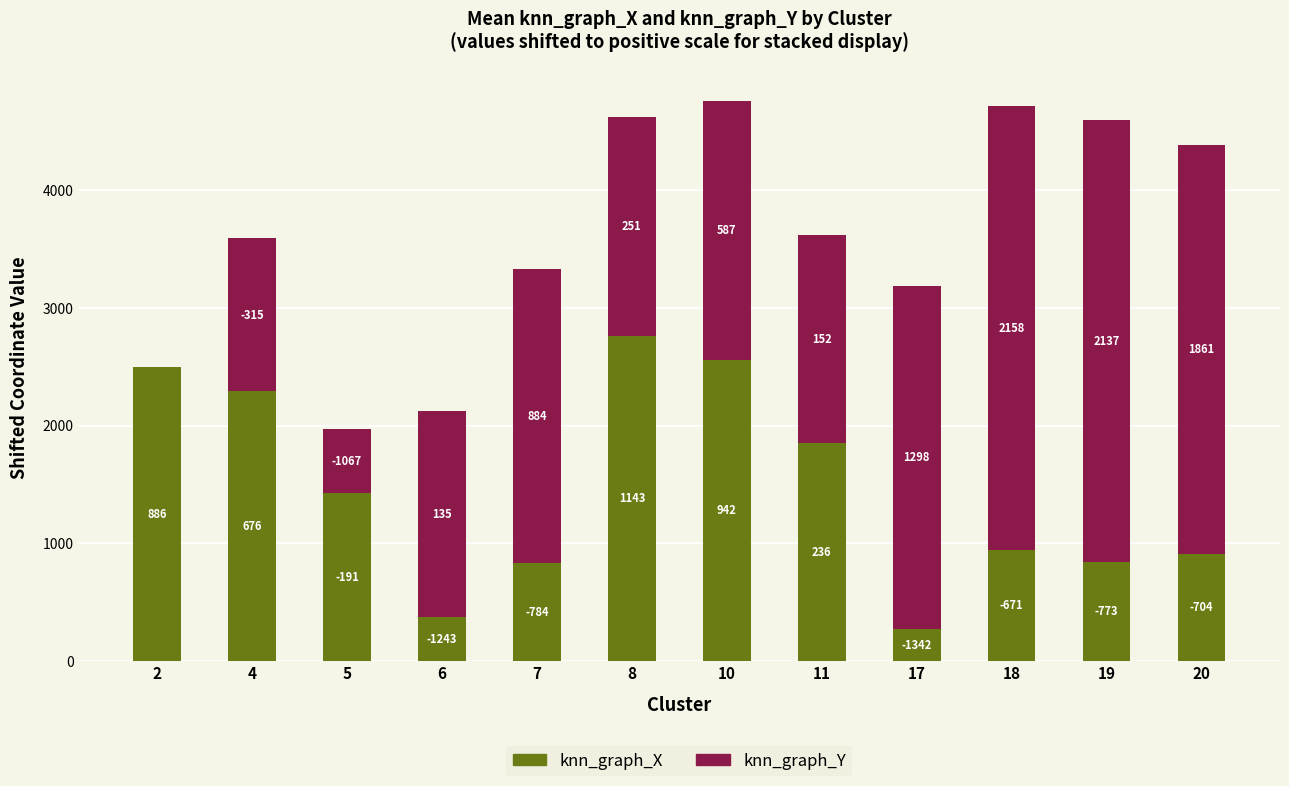

Are the bars grouped side by side (vs. stacked)?

No